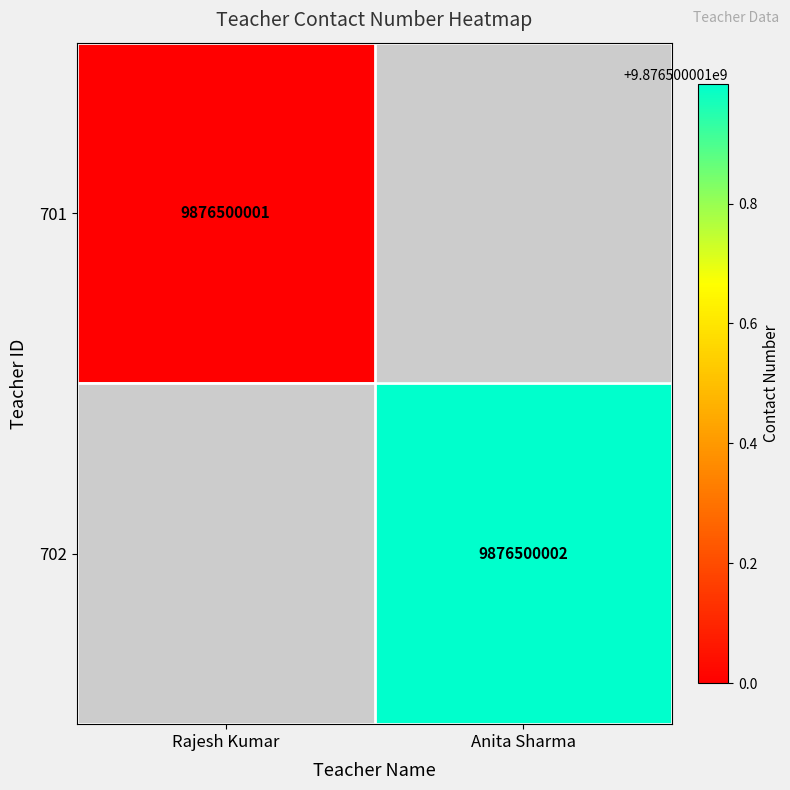

The value of 702 at Anita Sharma is 9876500002. True or false?

True